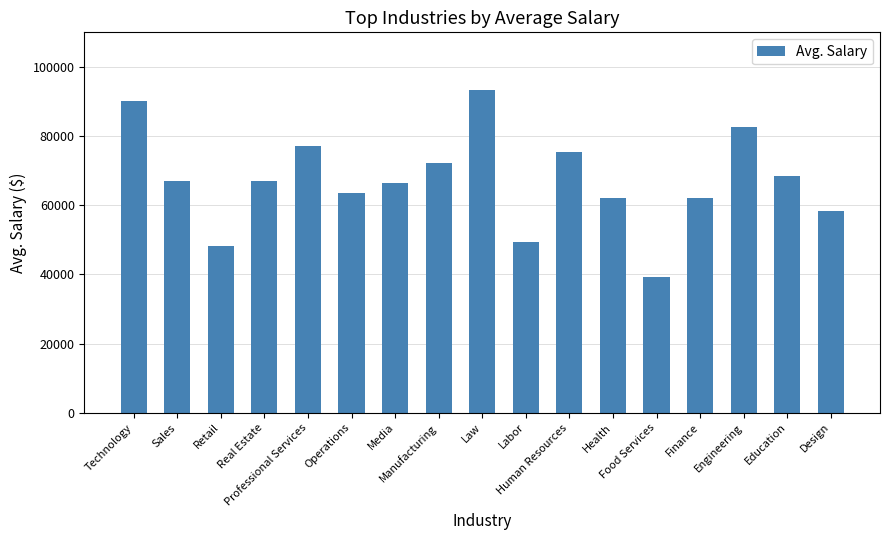

What is the difference between the second highest and second lowest values?

41969